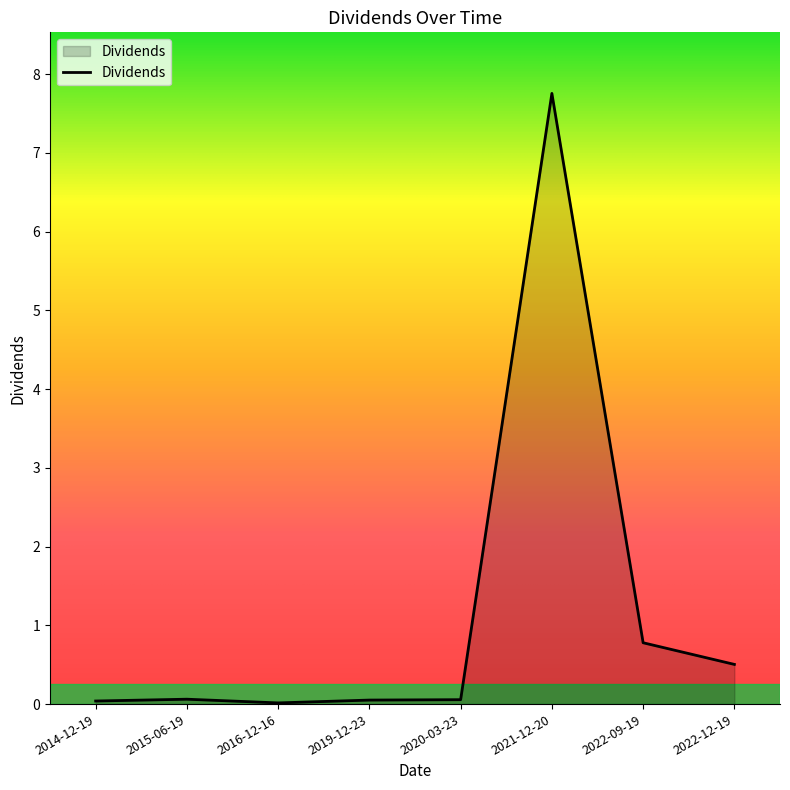

Which label corresponds to the largest value in the chart?

2021-12-20